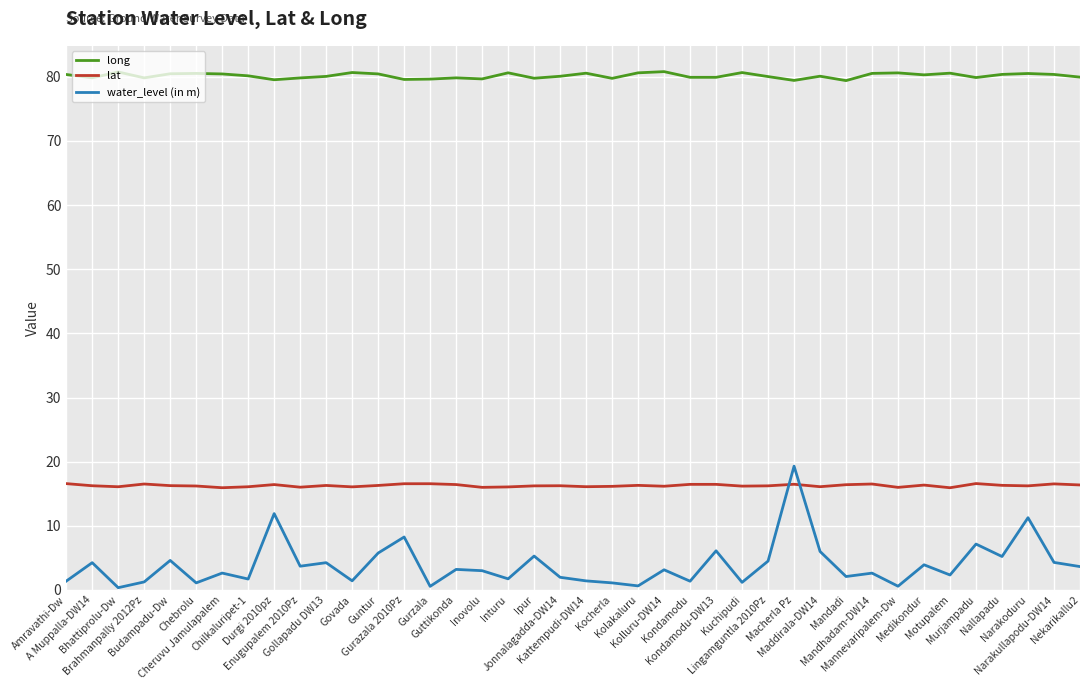

At which category is the sum across all series the highest?

Macherla Pz